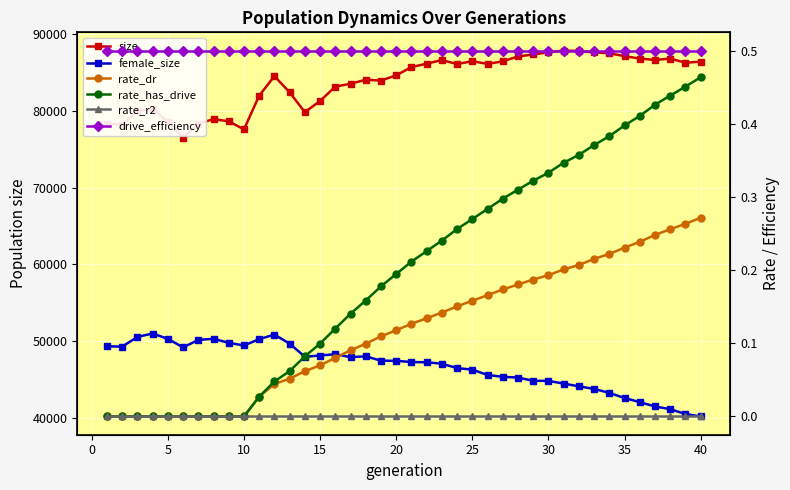

How many positive values does the rate_dr series have?

30